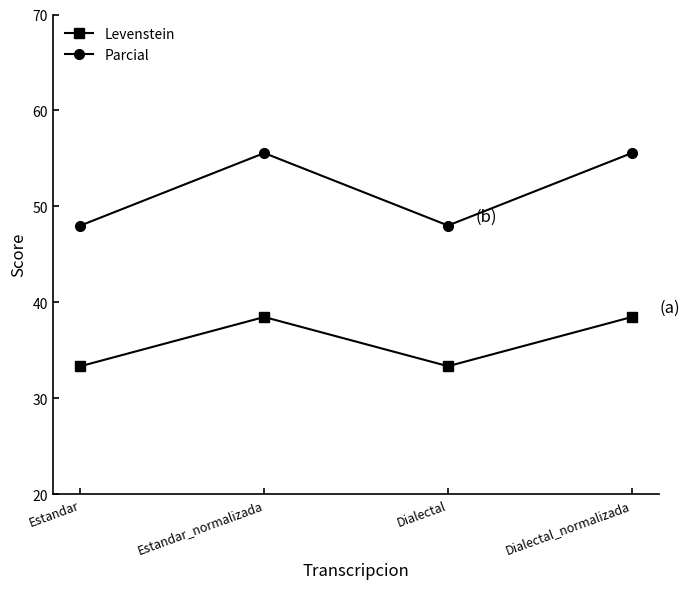

True or false: Levenstein and Parcial intersect in this chart.

False